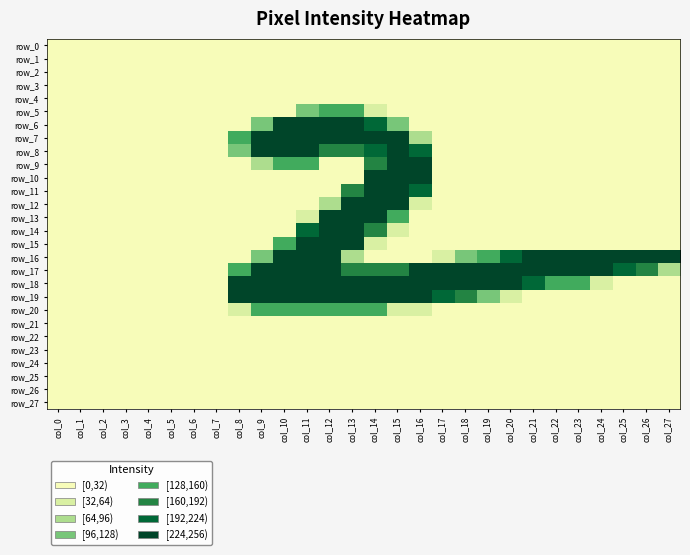

What is the average value of the row_12 series?

30